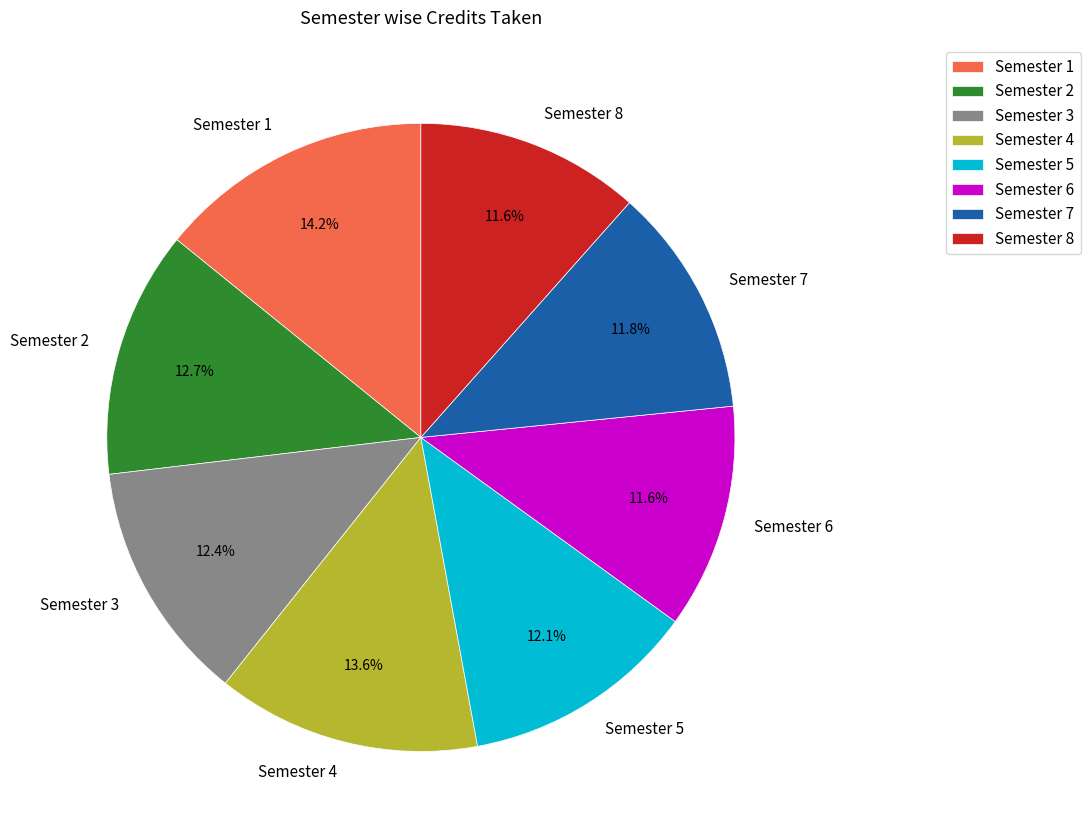

Is it true that Semester 1 is 26% of the pie?

False